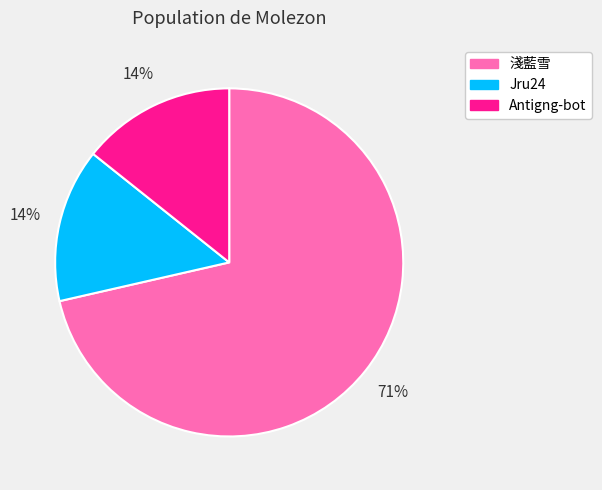

To the nearest percent, what is the combined percentage of Antigng-bot and 淺藍雪?

86%